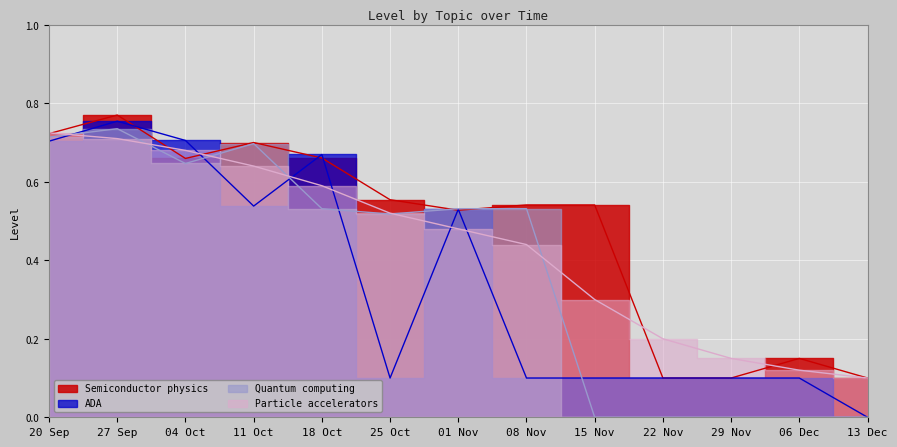

Between which two adjacent categories do Quantum computing and Particle accelerators first intersect?

20 Sep and 27 Sep